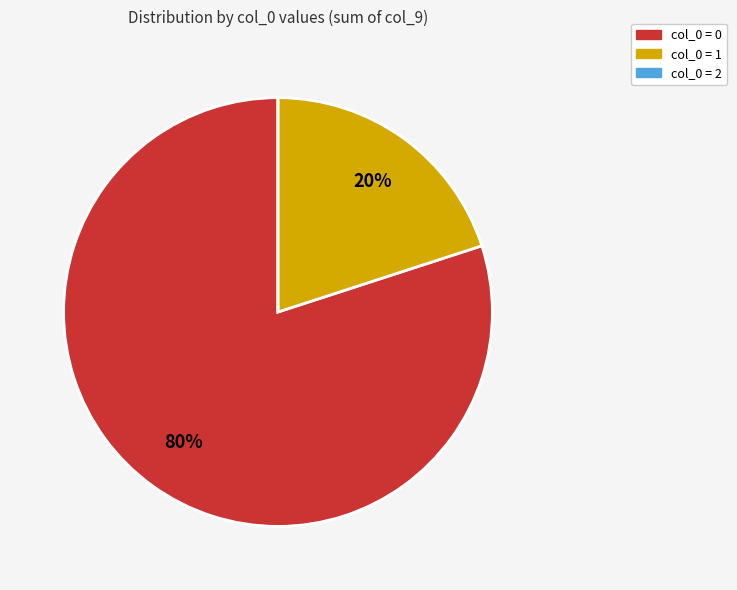

Approximately how many times larger is the value at col_0 = 0 compared to col_0 = 1?

4.0